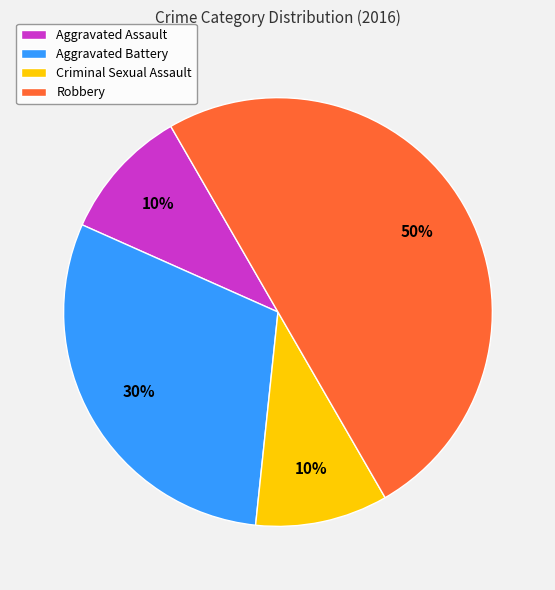

Do Criminal Sexual Assault and Robbery together represent more than half of the pie?

Yes